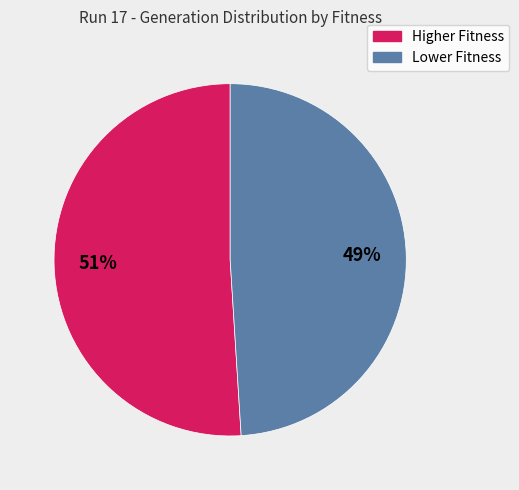

Is there any slice that represents more than half of the pie?

Yes